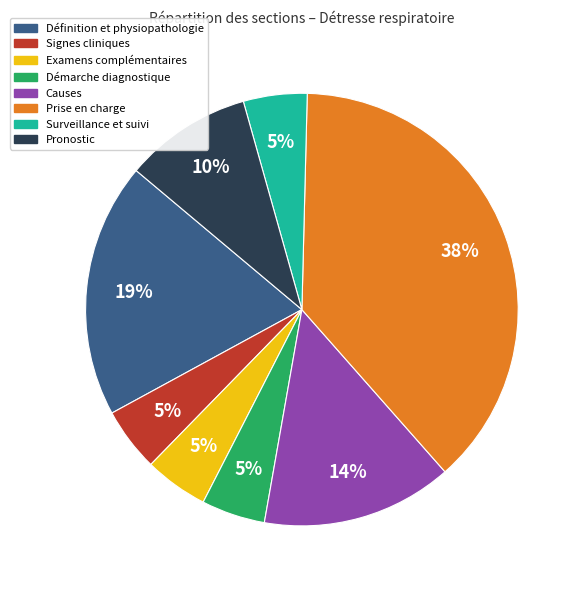

Is there any slice that represents more than half of the pie?

No